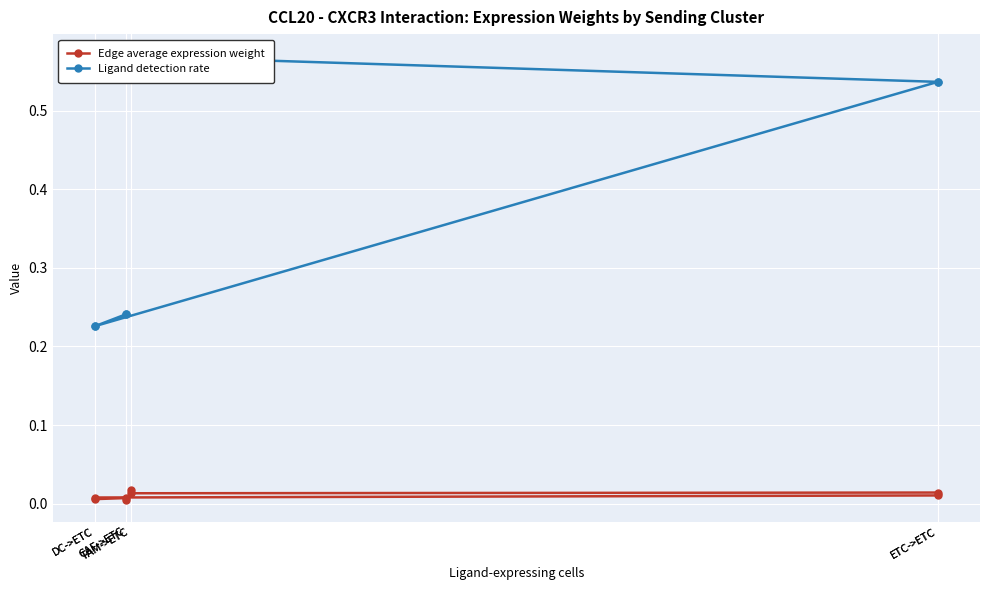

What are all the series names shown in the legend?

Edge average expression weight, Ligand detection rate